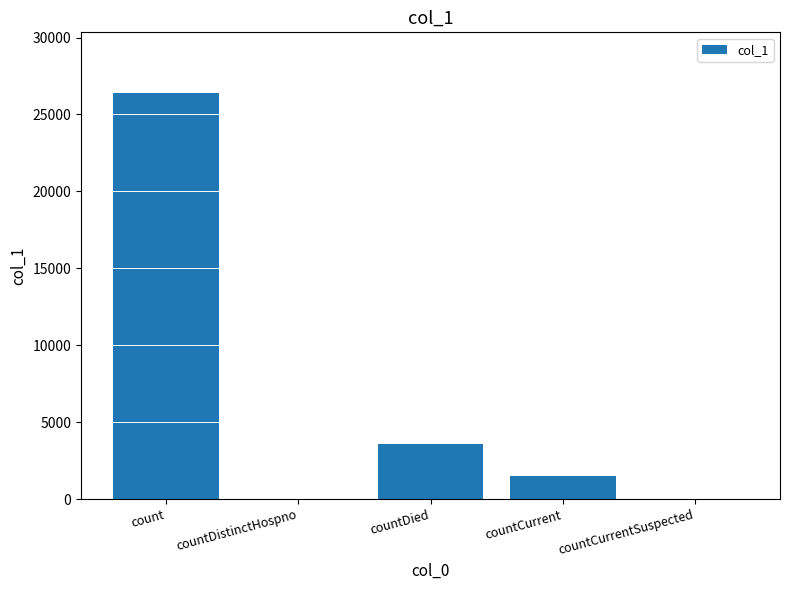

What is the change in value from countCurrent to countCurrentSuspected?

-1509